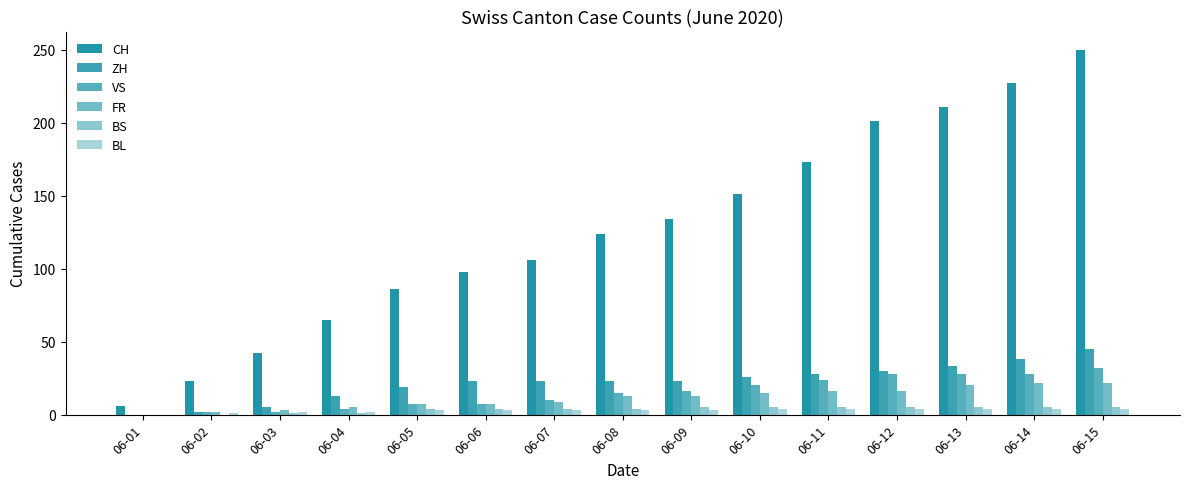

What is the spread (max minus min) of values at 06-11?

169